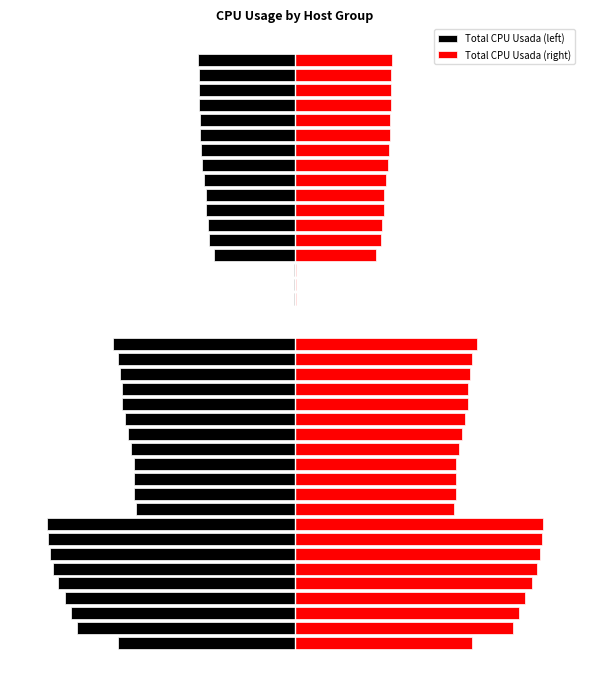

Rank the series at 30 from lowest to highest value.

Total CPU Usada (left), Total CPU Usada (right)